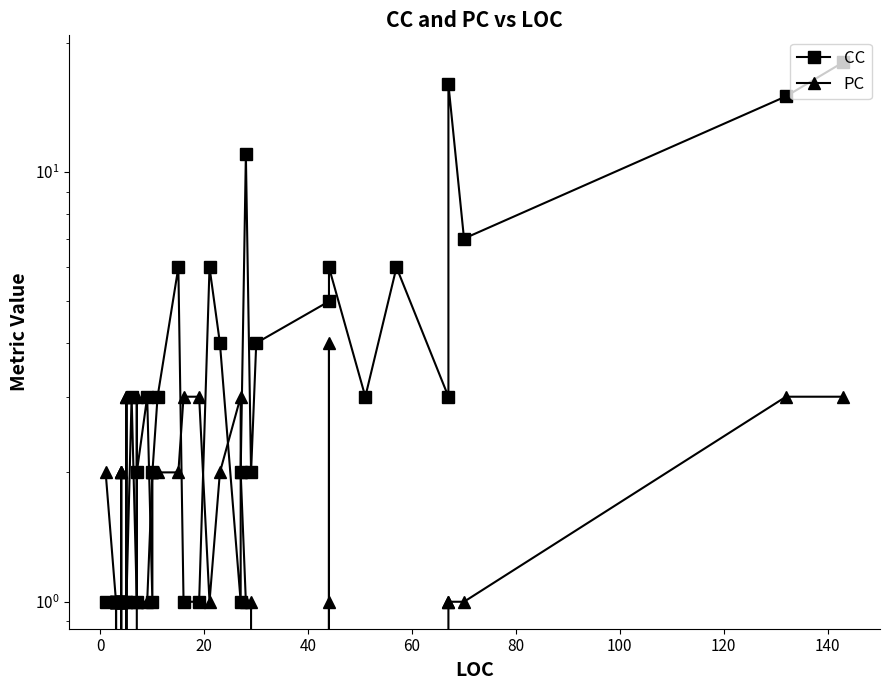

How many interior local peaks does the CC series have?

8